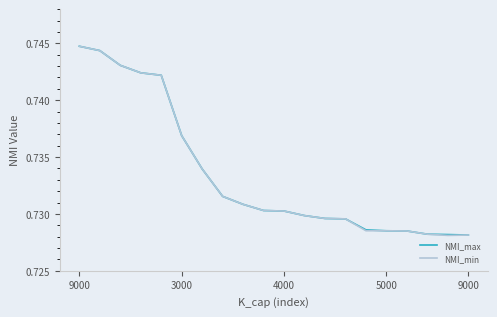

At how many categories does at least one series exceed 0?

20